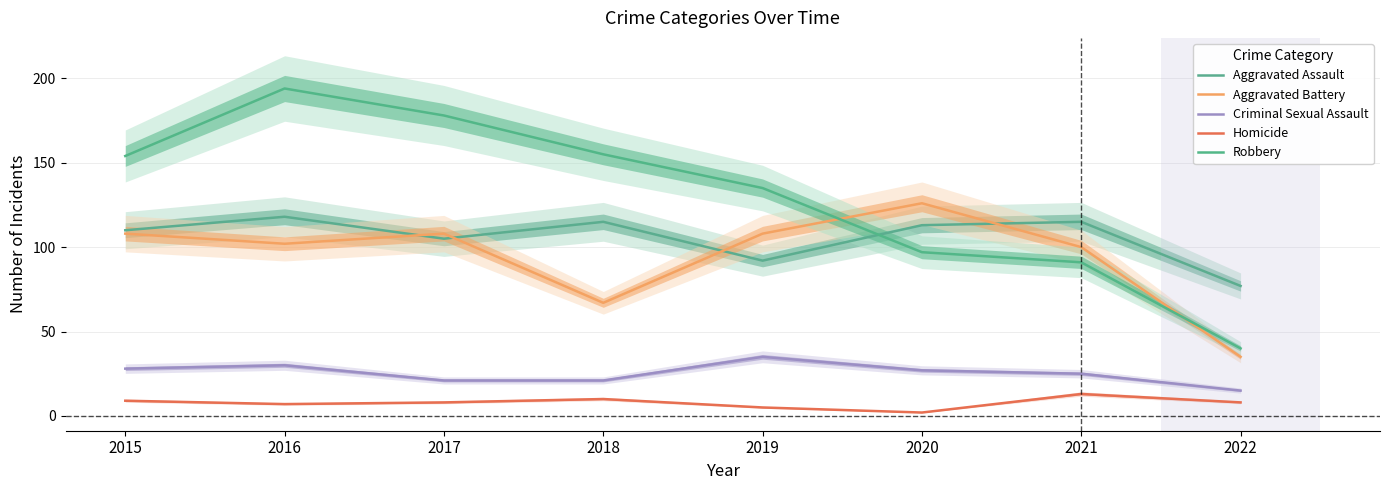

What is the total value across all series at 2018?

368